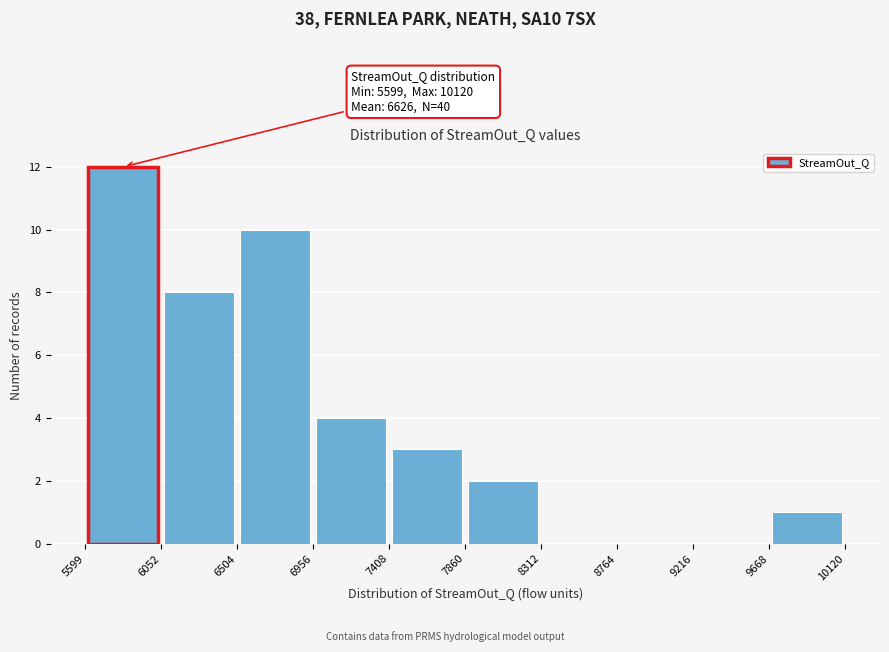

Over which range of the x-axis is the bar tallest?

5599 to 6052